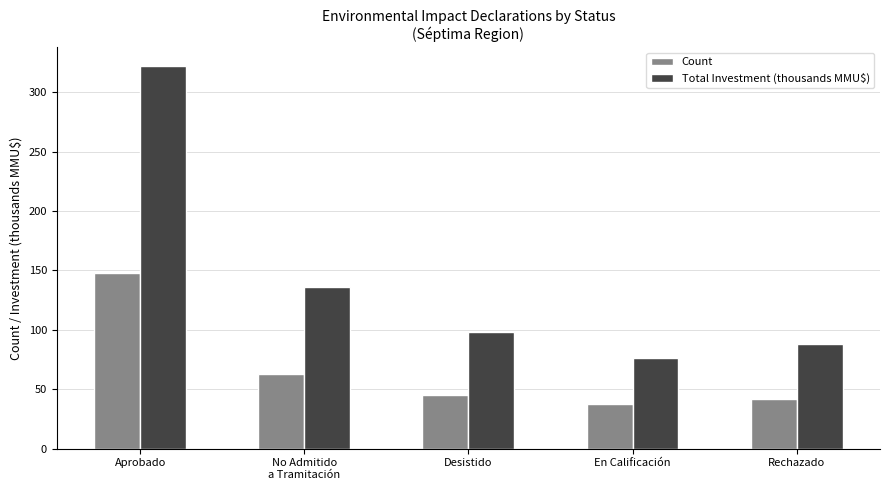

Are the bars horizontal?

No